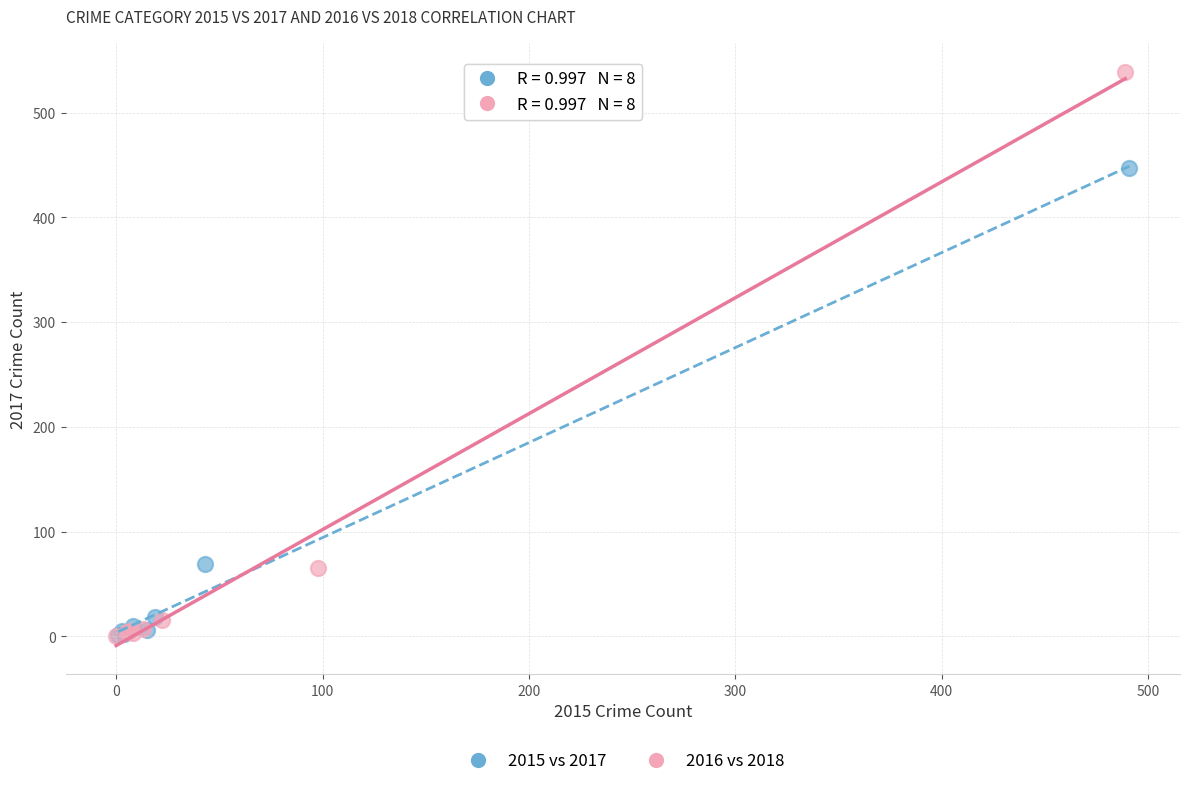

Which series contains the highest Y value?

2016 vs 2018